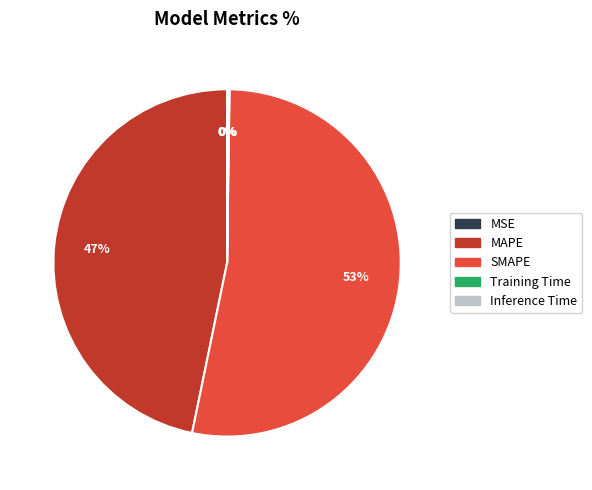

To the nearest percent, what is the average slice percentage?

20%